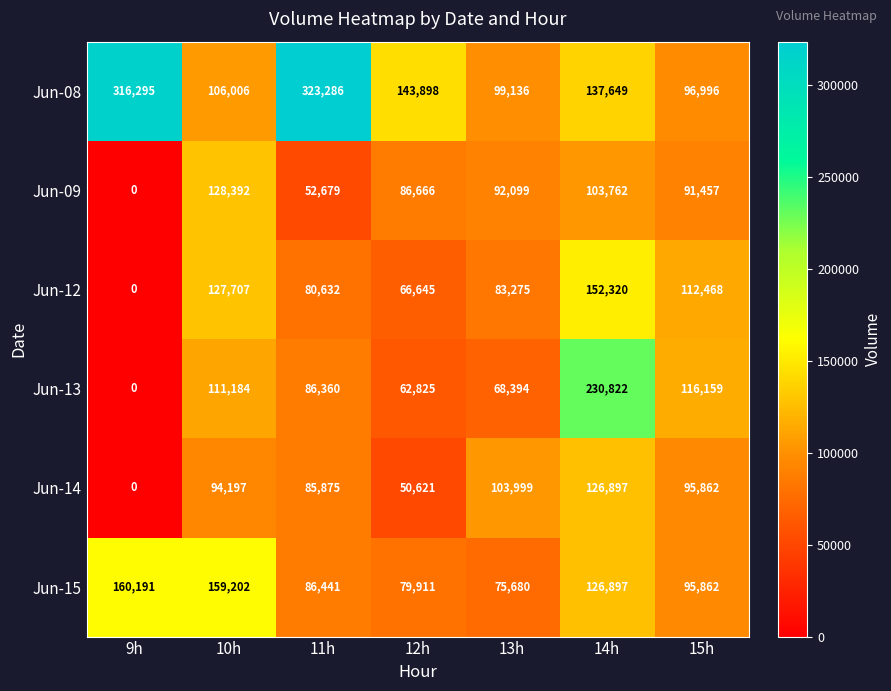

The Jun-12 series shows 80632 at 11h. True or false?

True